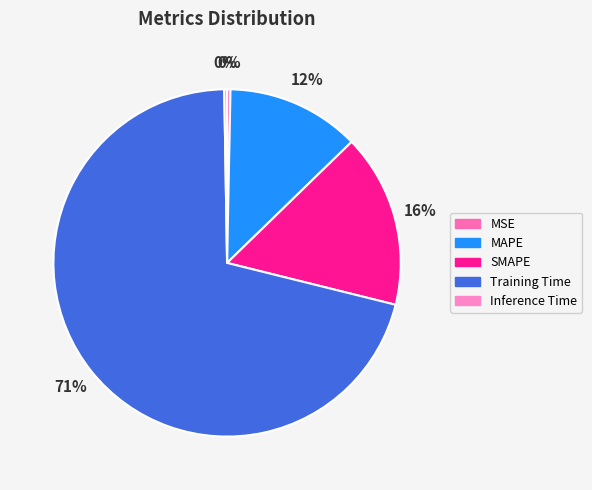

Which has a higher value, SMAPE or MAPE?

SMAPE